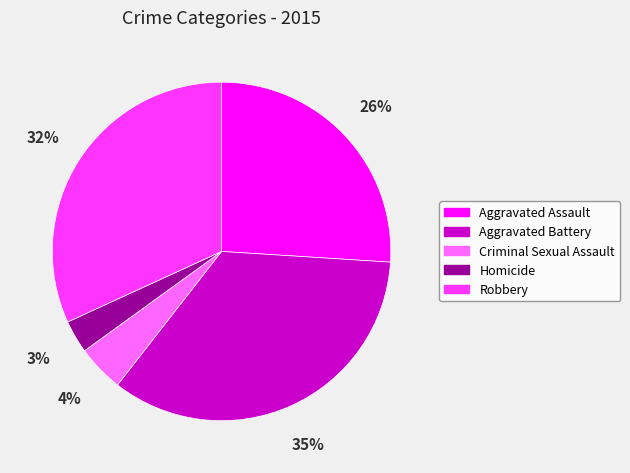

Is it true that Homicide is 3% of the pie?

True